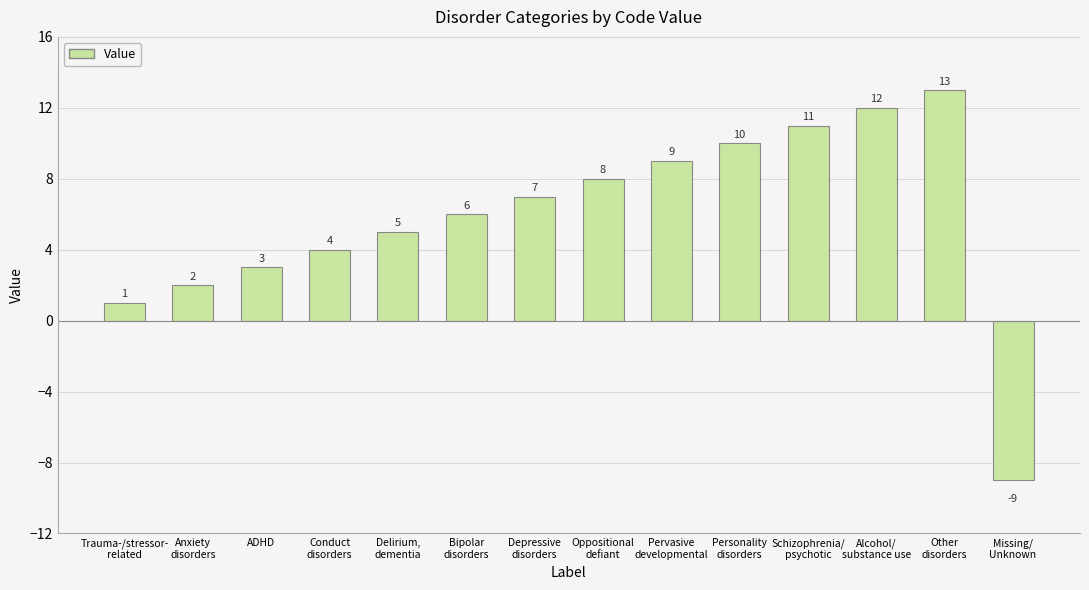

How many bars are there in total?

14